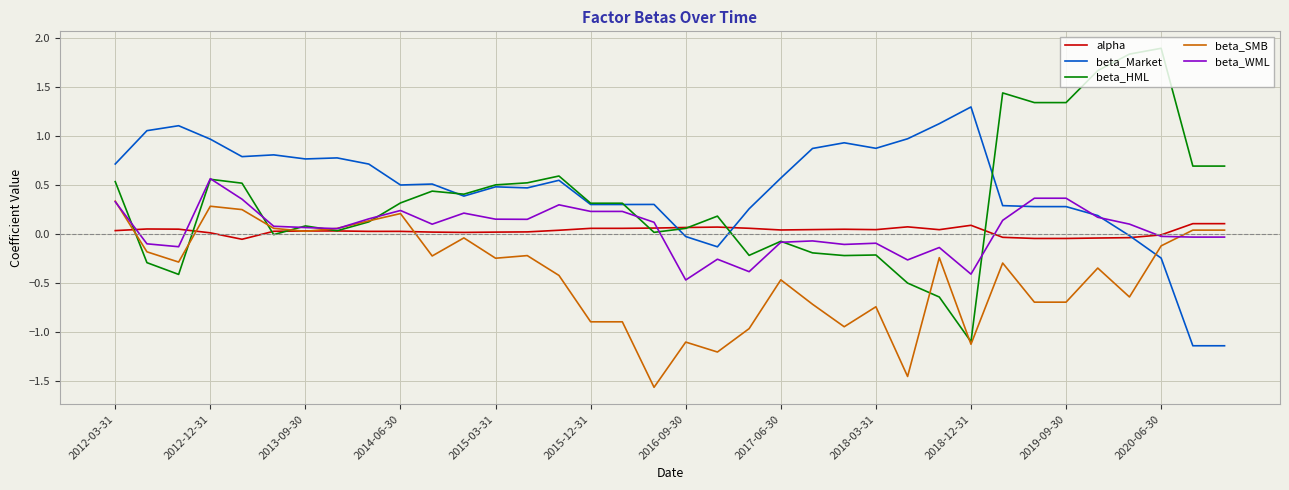

How many intersections are there between beta_Market and beta_SMB?

1